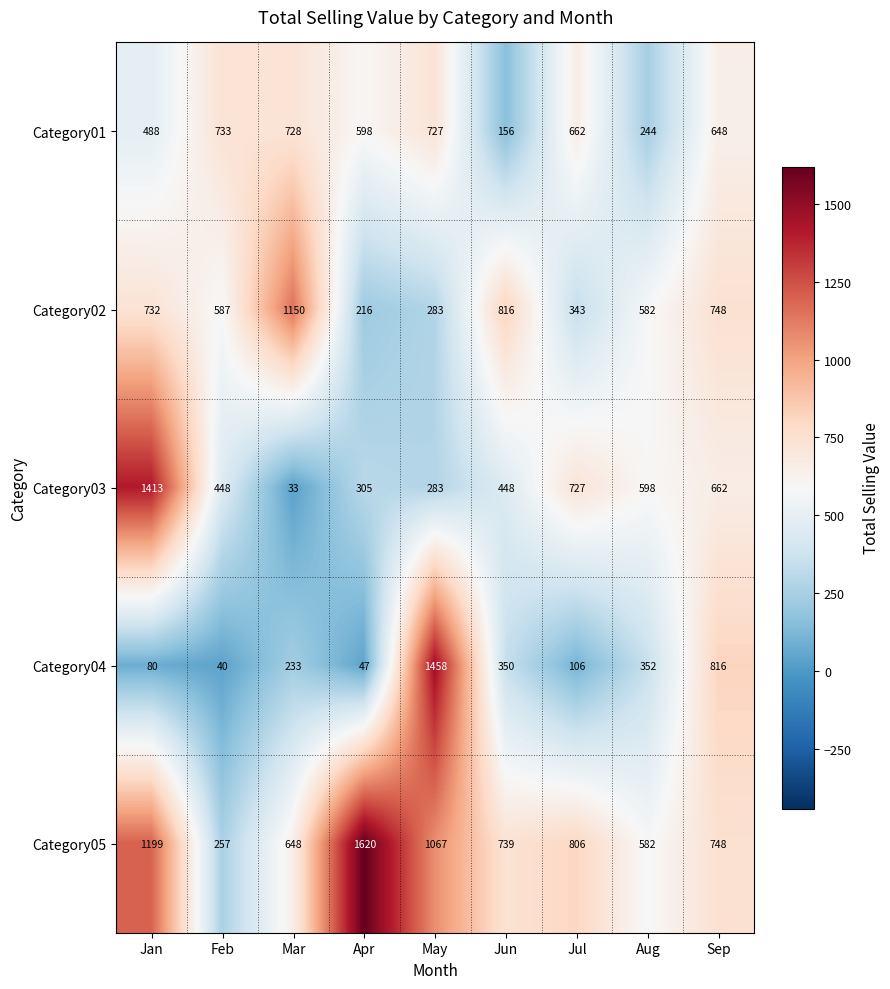

Which series has the largest range (max minus min)?

Category04